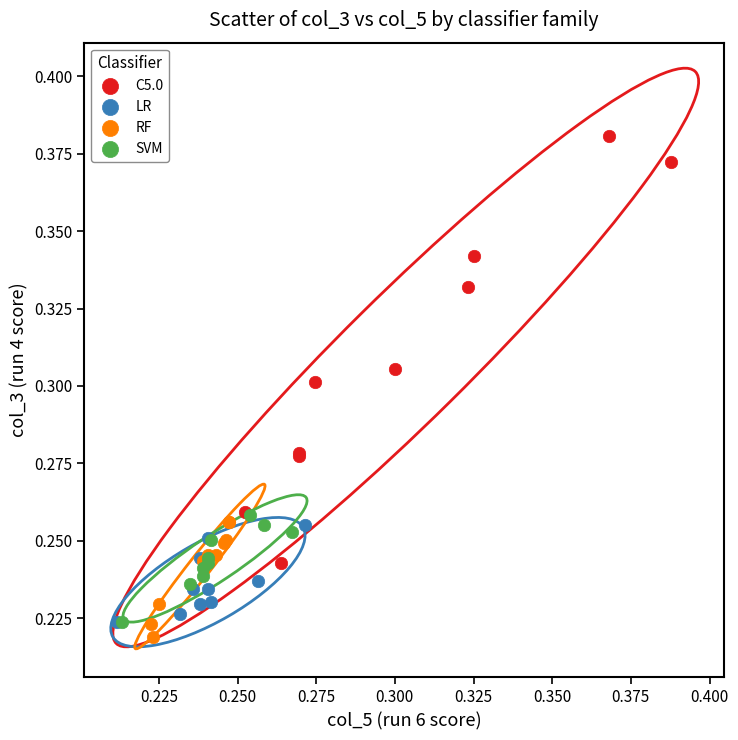

Which series has the widest spread of Y values?

C5.0